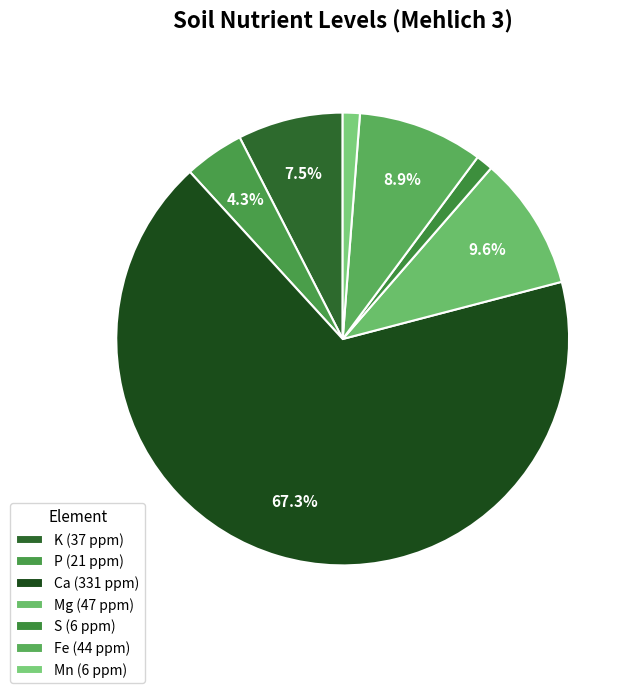

To the nearest percent, what is the average slice percentage?

14%